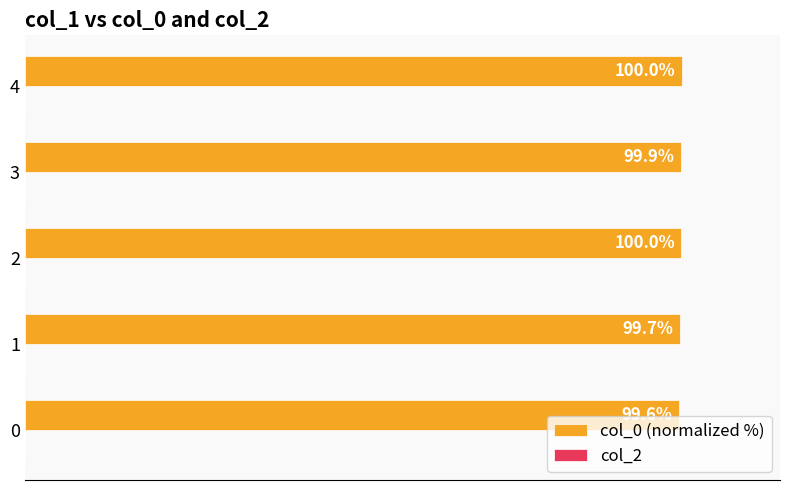

Does the chart contain any negative values?

No